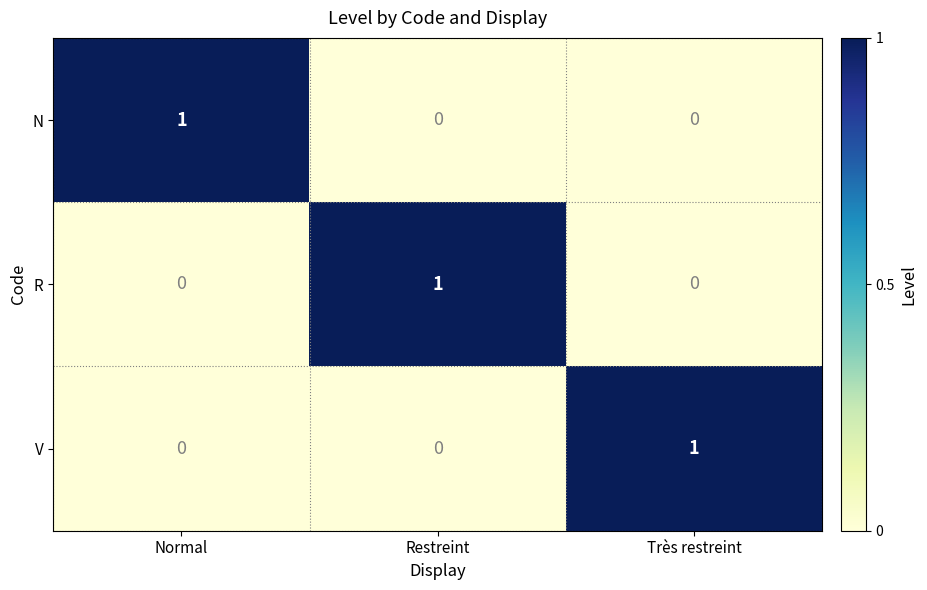

Which category has the highest value in the N series?

Normal